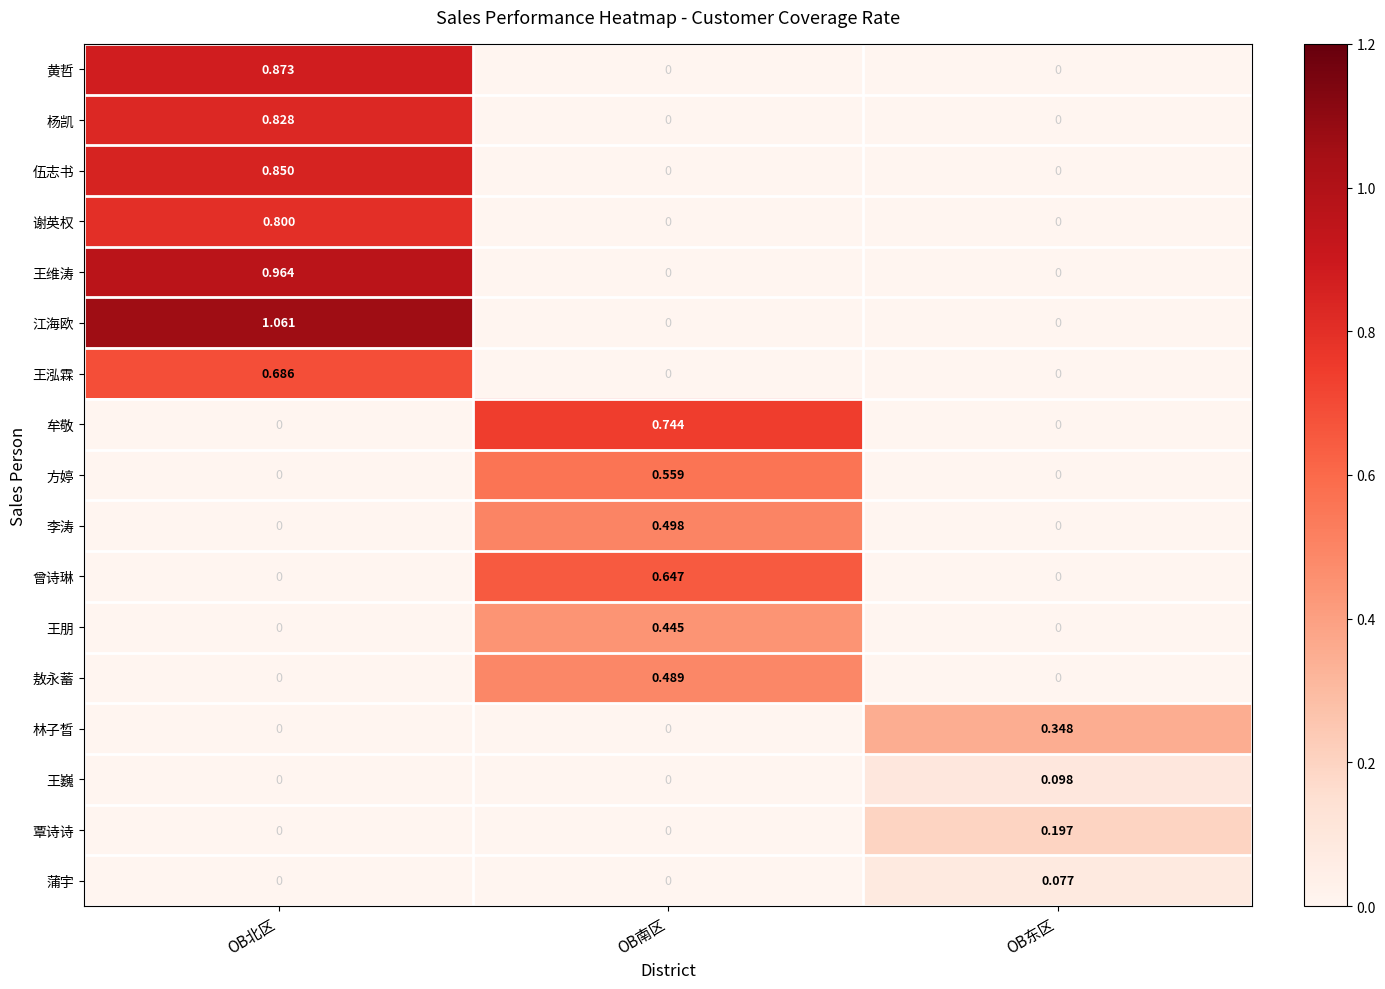

Which series has the largest range (max minus min)?

江海欧